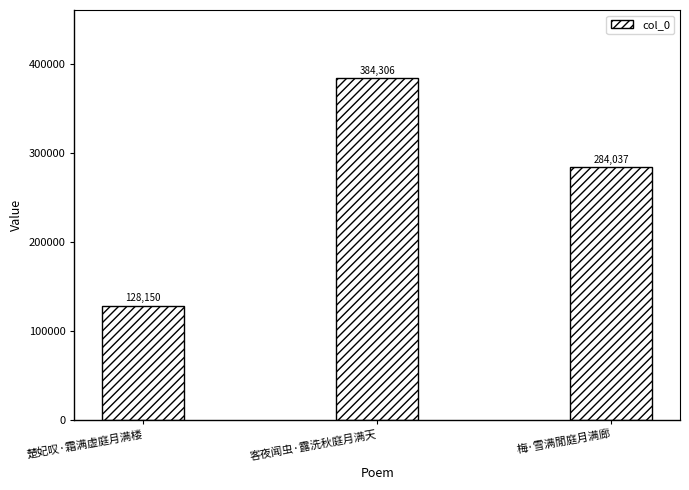

What is the difference between the values at 梅·雪满閒庭月满廊 and 楚妃叹·霜满虚庭月满楼?

155887